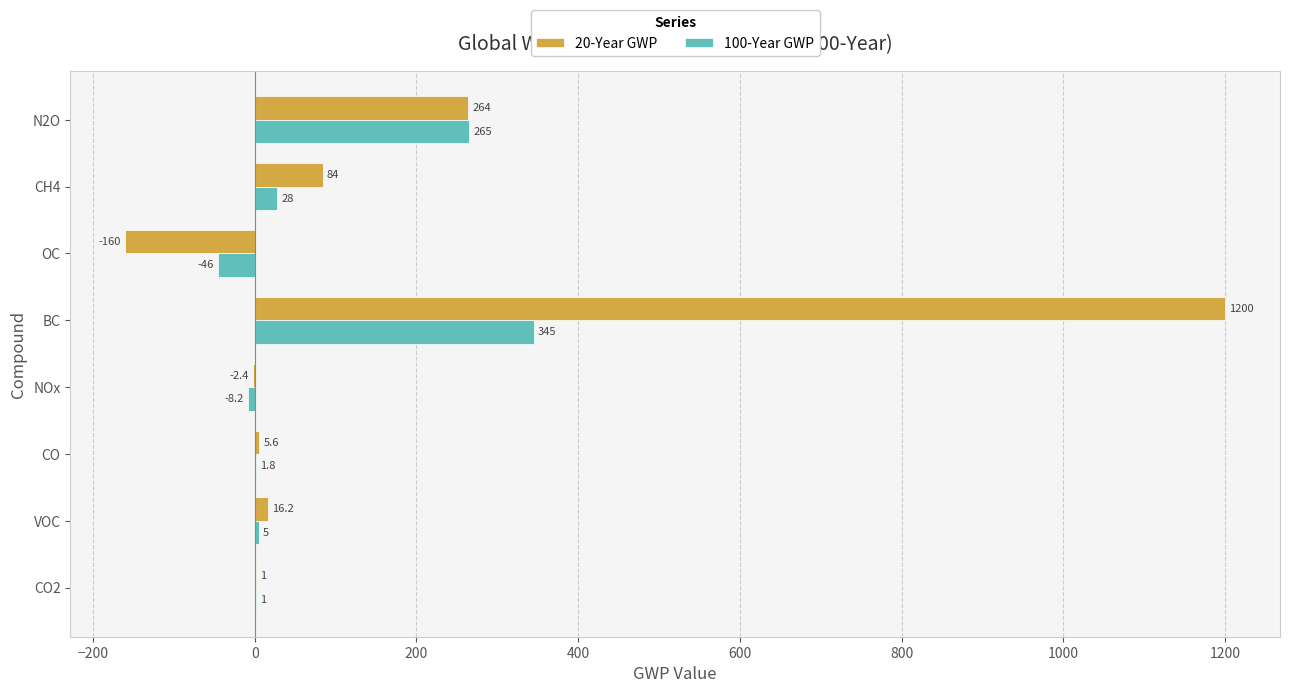

What is the sum of all 100-Year GWP values?

591.6